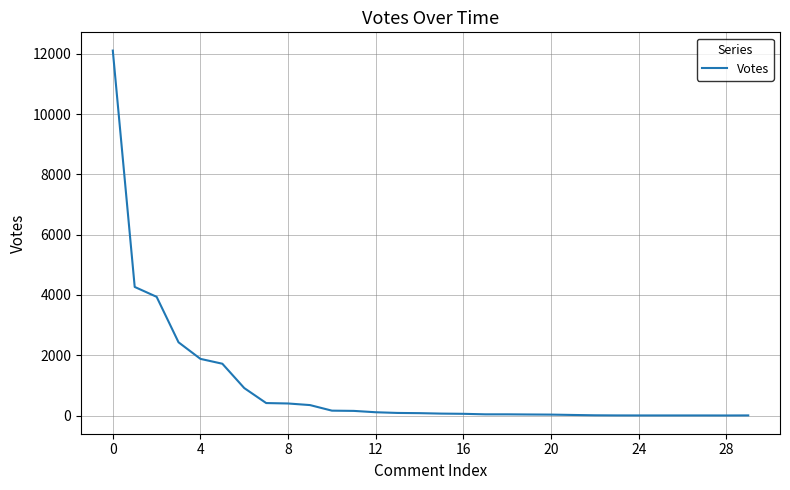

What is the difference between the maximum and minimum values?

12108